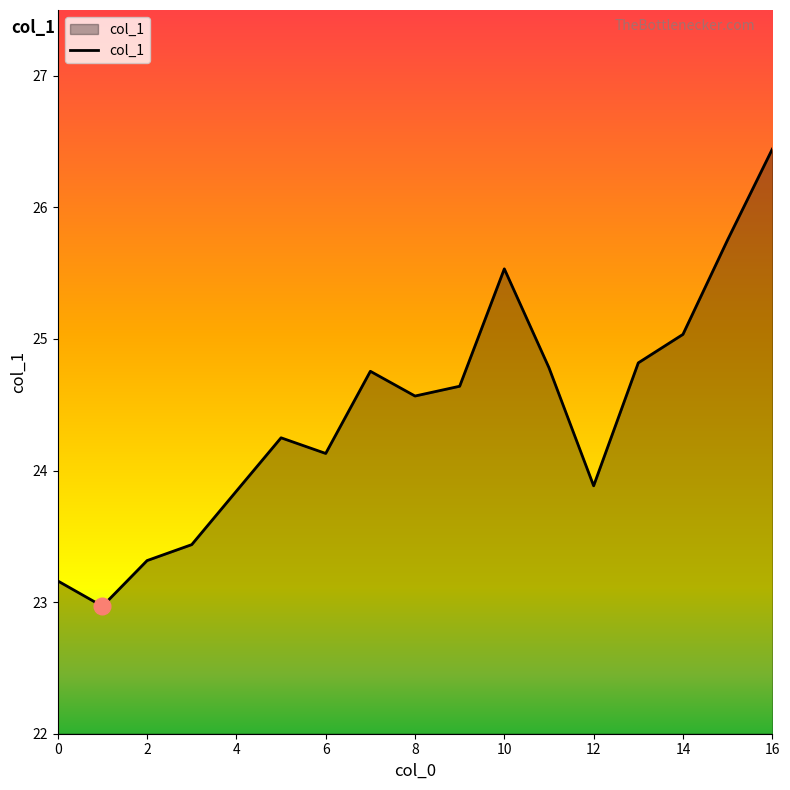

What is the minimum value shown in the chart?

23.0